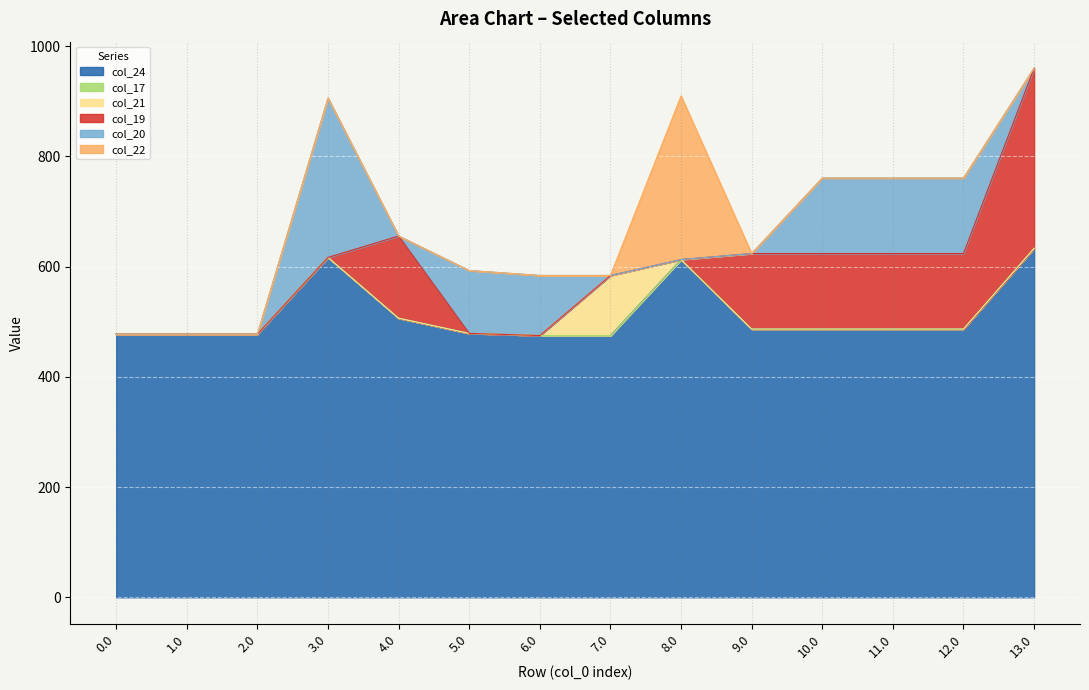

True or false: col_22 and col_20 cross at least once.

False